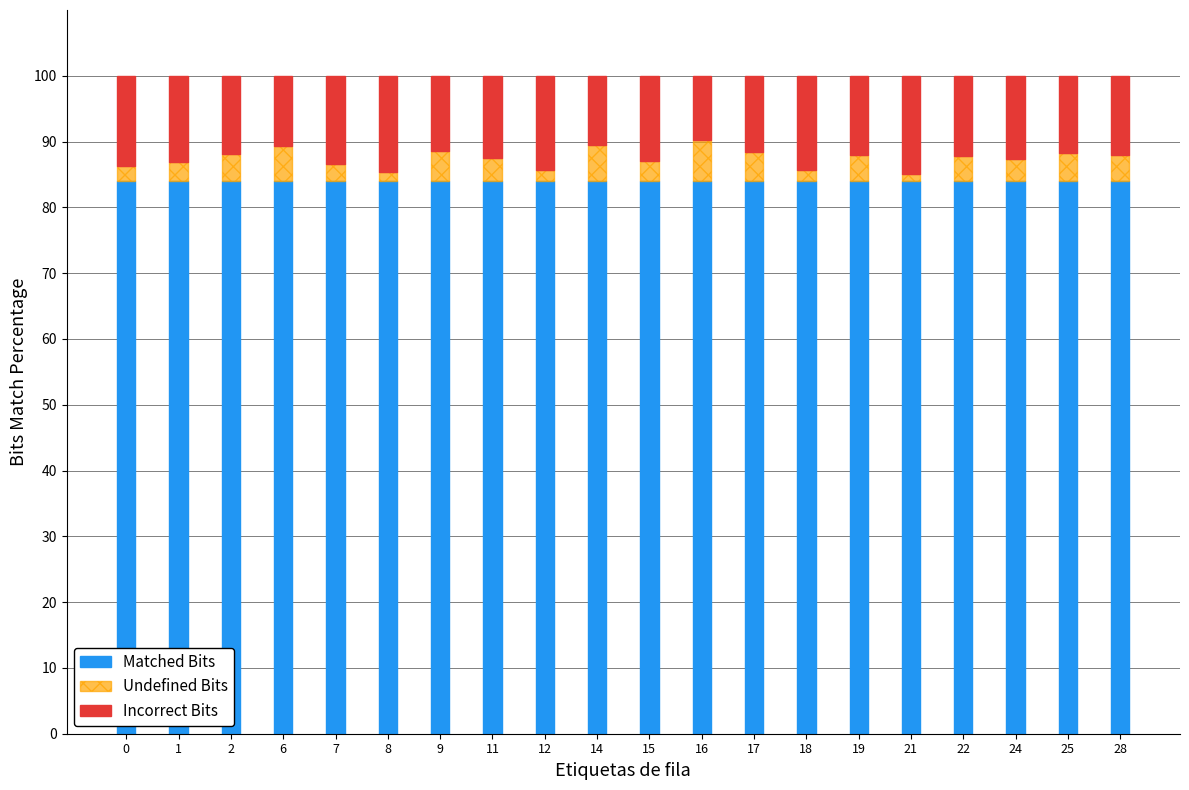

How many bars are there in total?

20